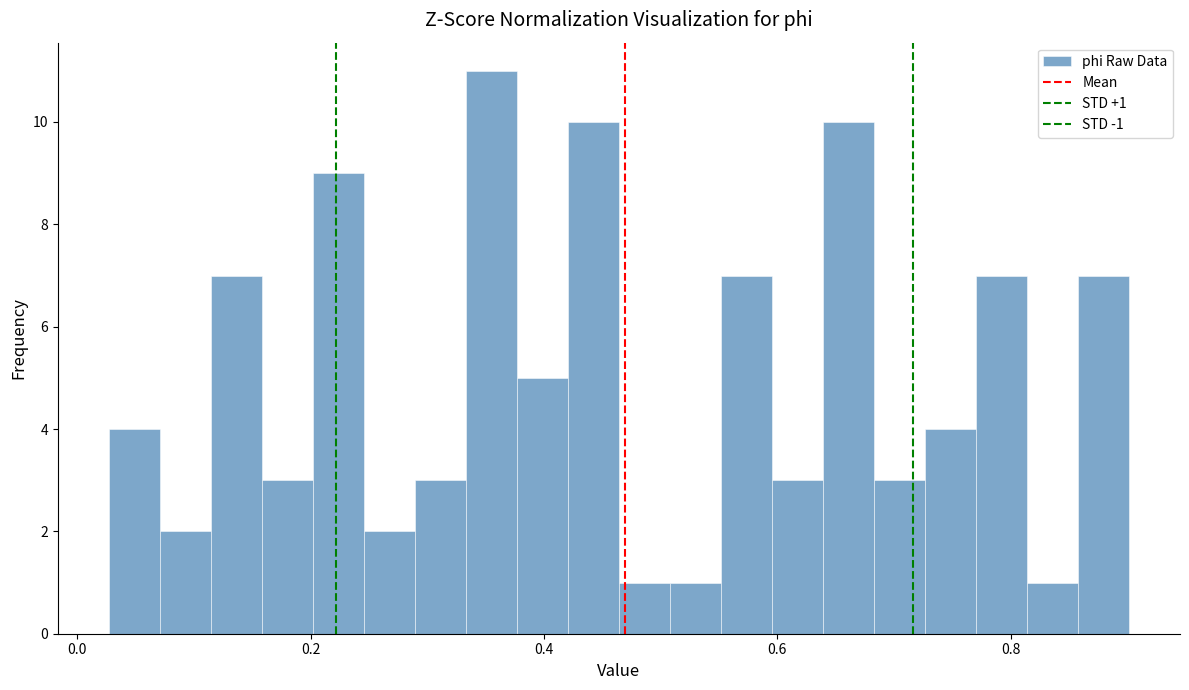

Around what value on the x-axis is the tallest bar? Give the approximate position of its centre, as read against the axis.

0.36